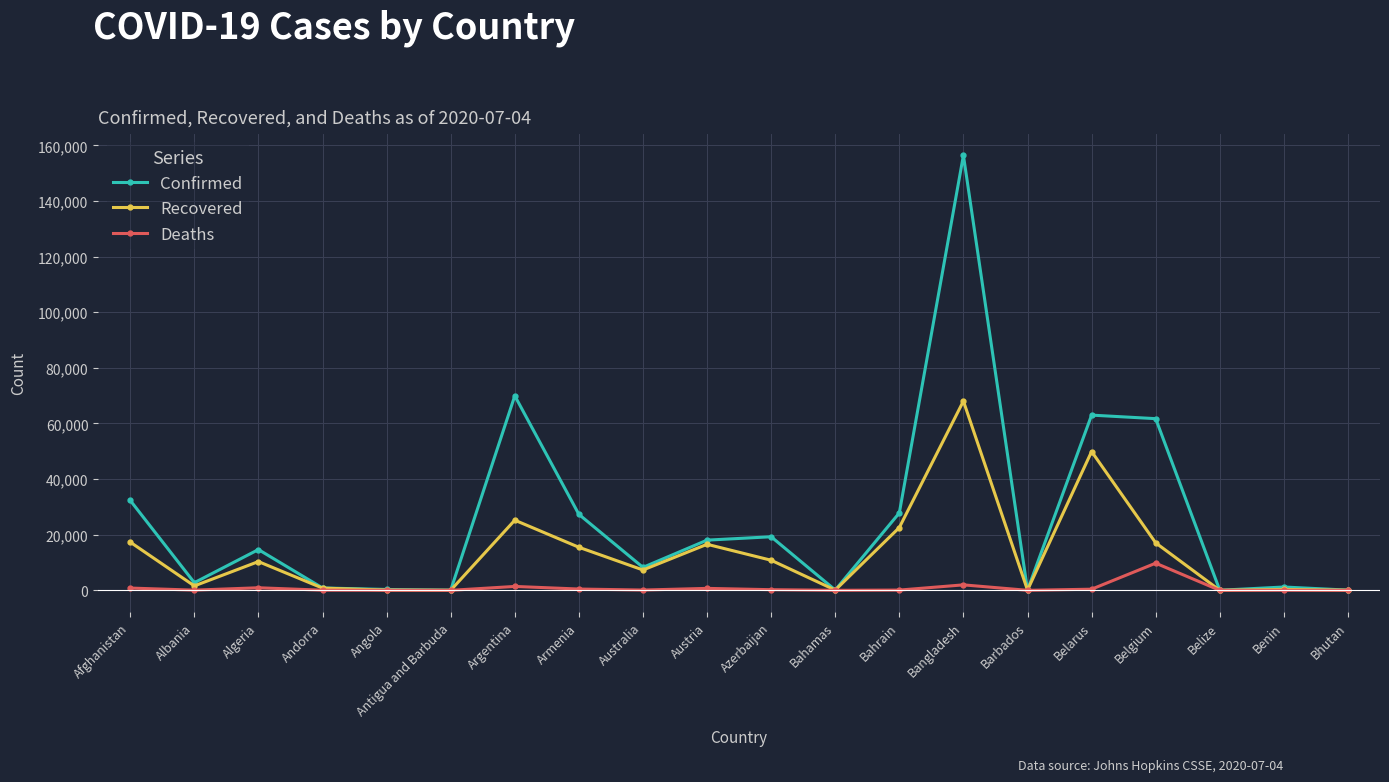

At which category does Confirmed reach its first local peak?

Algeria